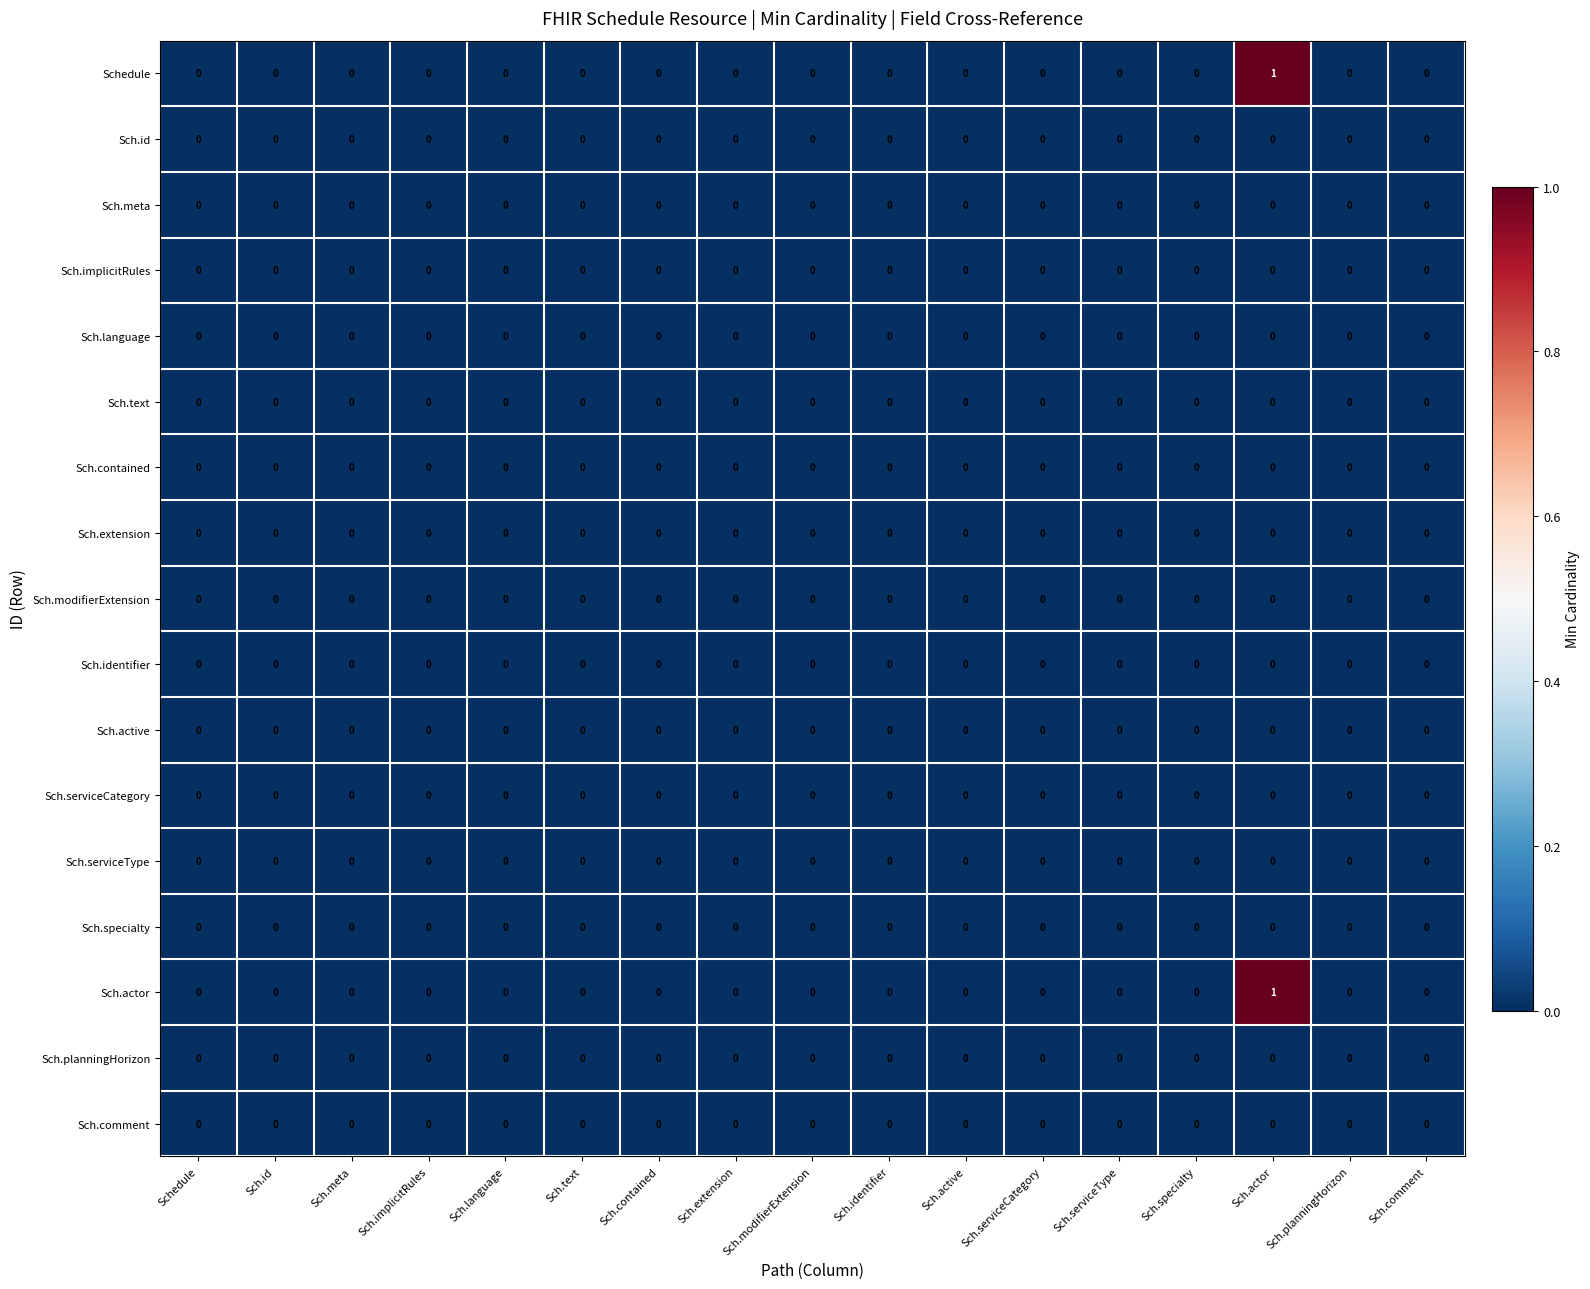

How many data points does each series have?

17